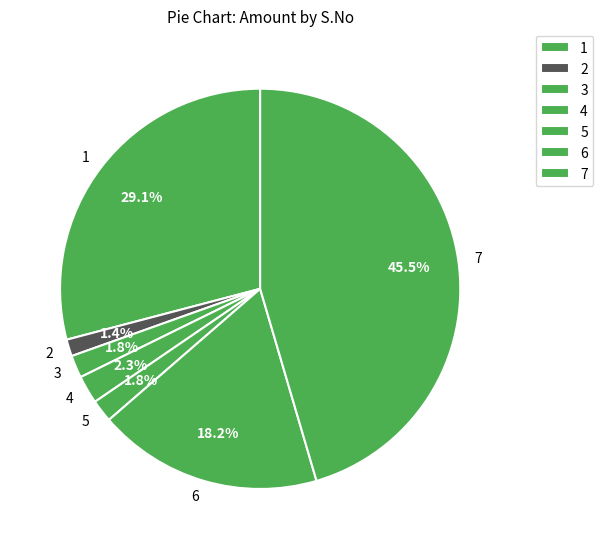

What portion of the pie excludes 2?

98.6%